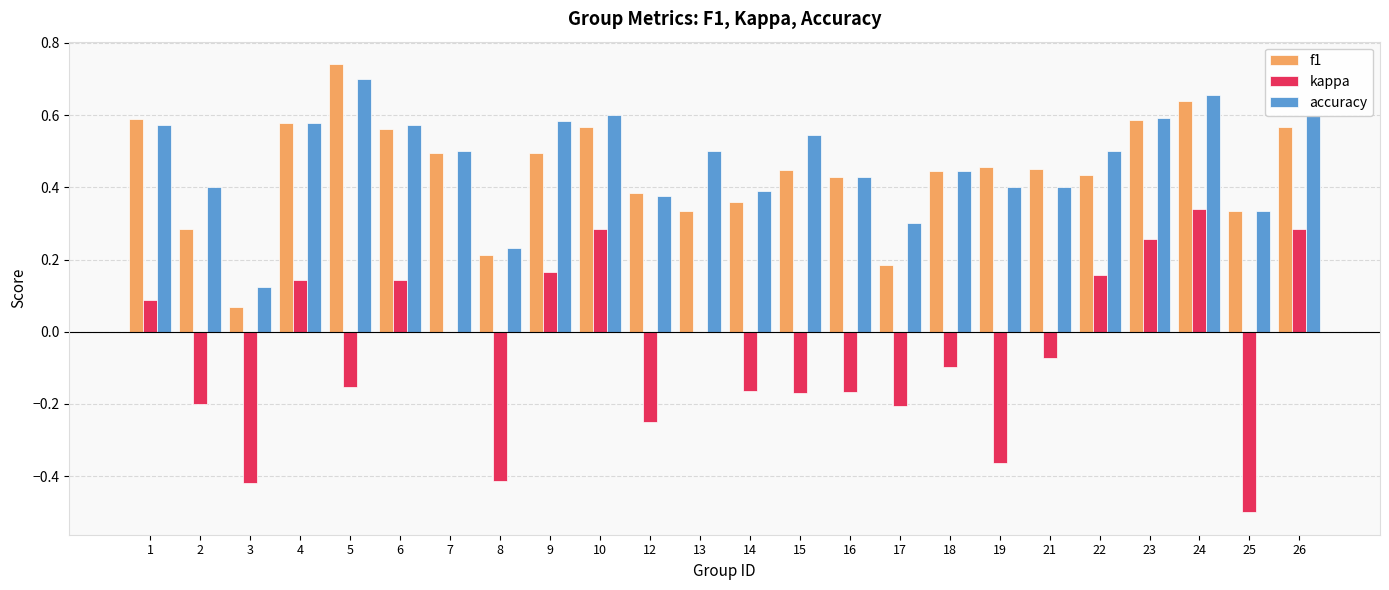

Where is f1 nearest to the value 0?

3